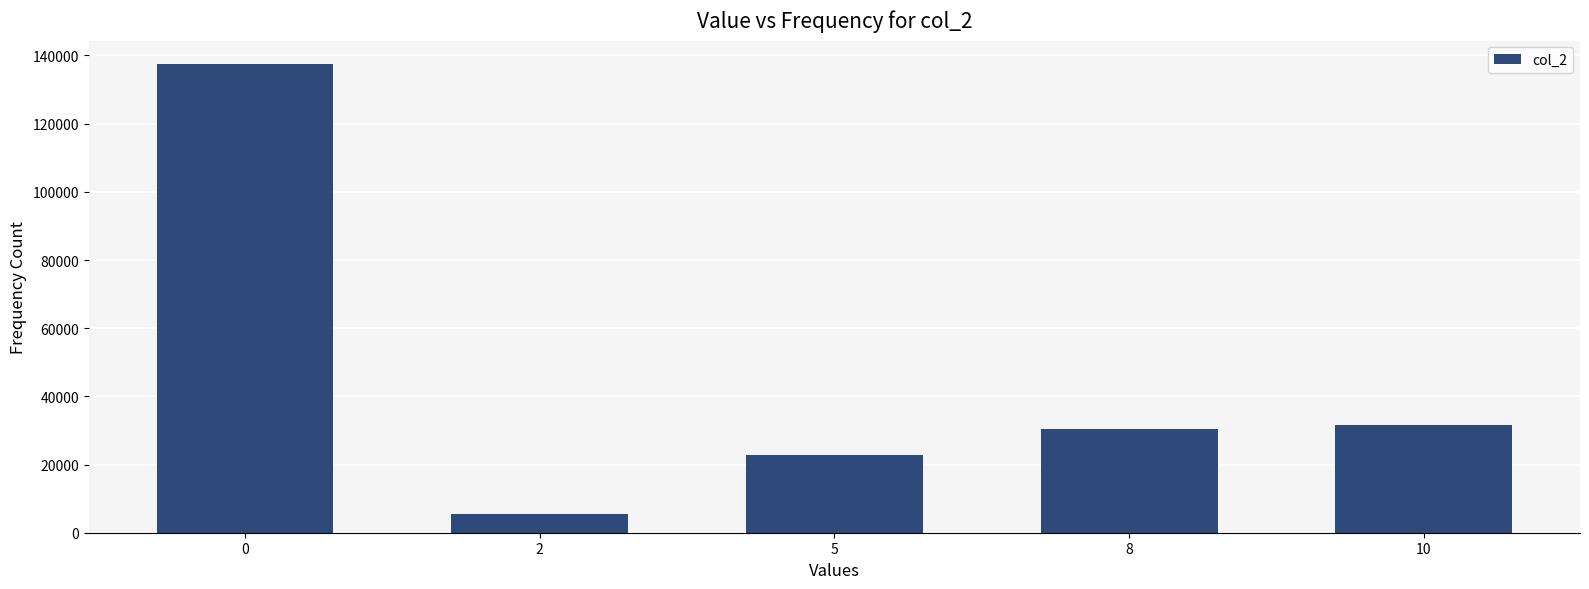

Reading left to right, list all the values displayed in this chart.

137511	5369	22789	30392	31516